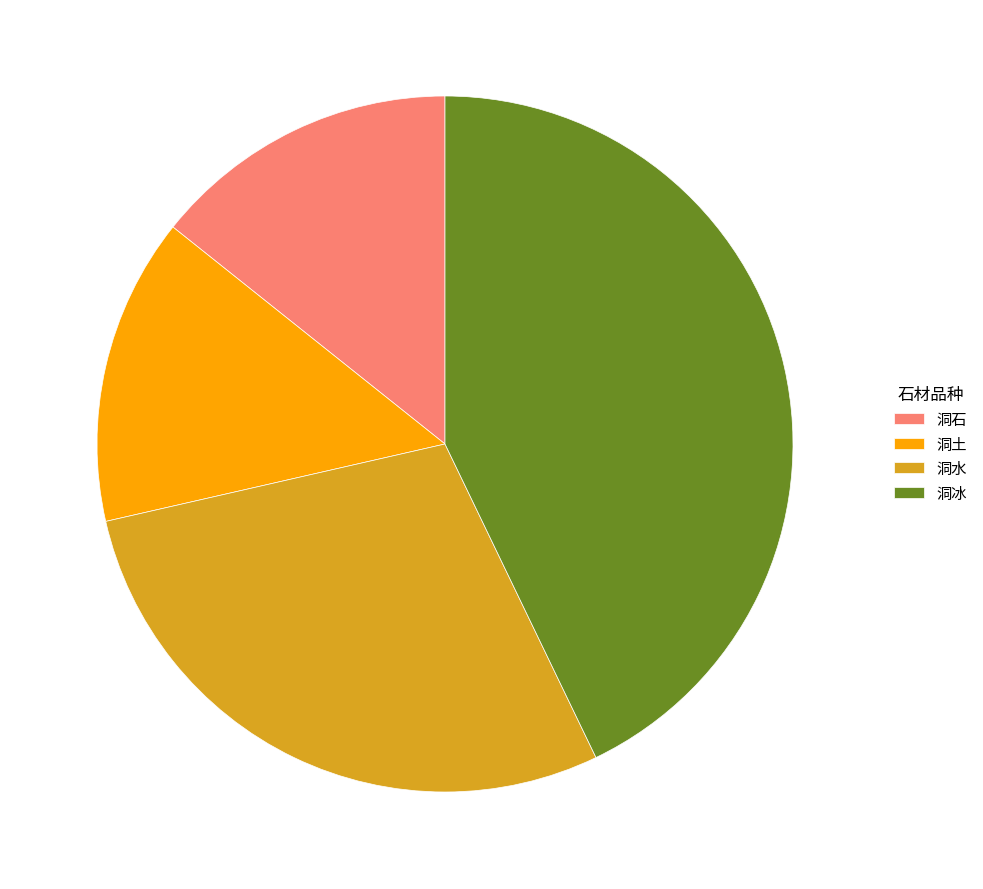

Is the sum of 洞土 and 洞冰 greater than half?

Yes